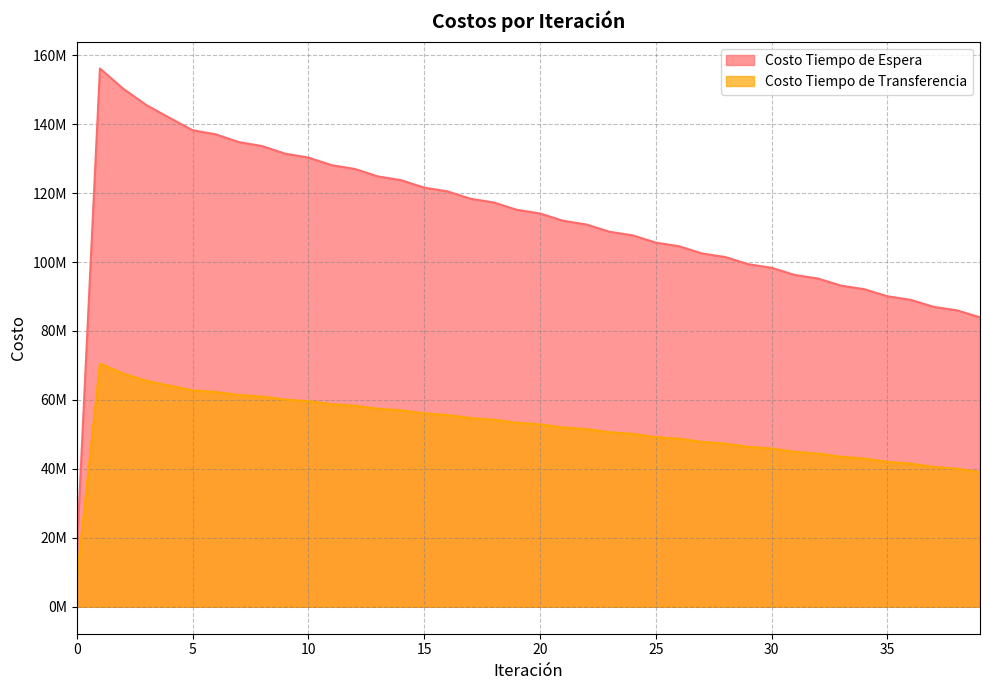

Which series has the largest total across all categories?

Costo Tiempo de Espera